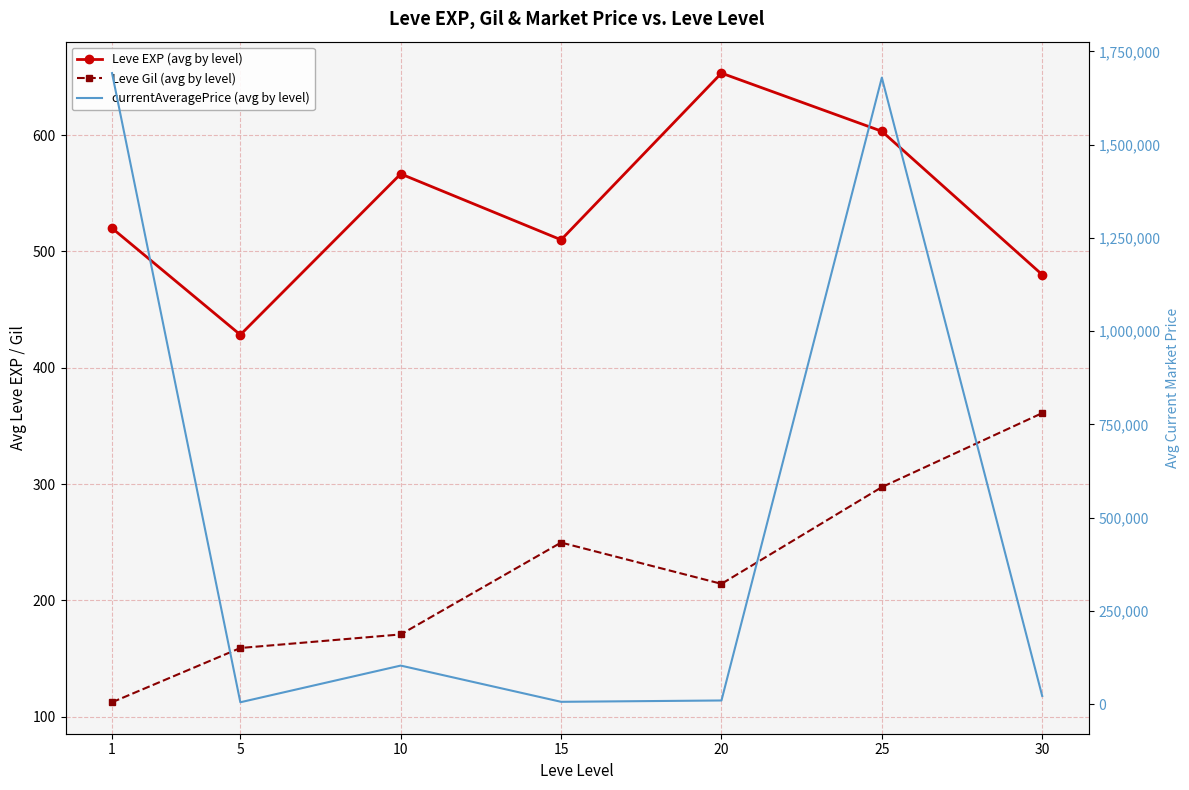

Between 5 and 1, which is larger?

1